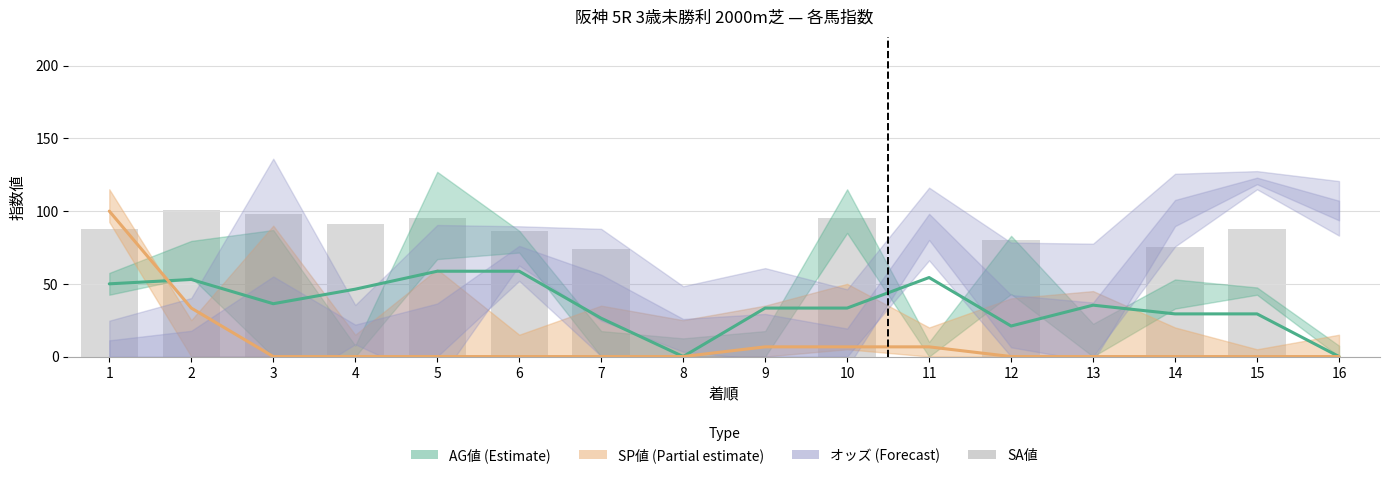

Rank the categories by SP値 中心線 value from lowest to highest.

3, 4, 5, 6, 7, 8, 12, 13, 14, 15, 16, 9, 10, 11, 2, 1